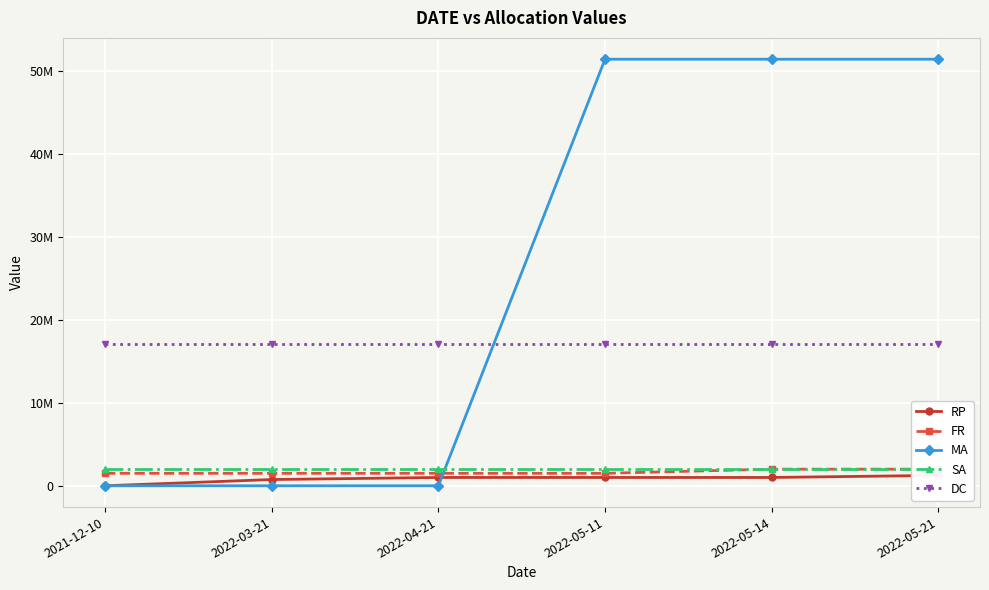

What is the total value across all series at 2022-03-21?

21350000